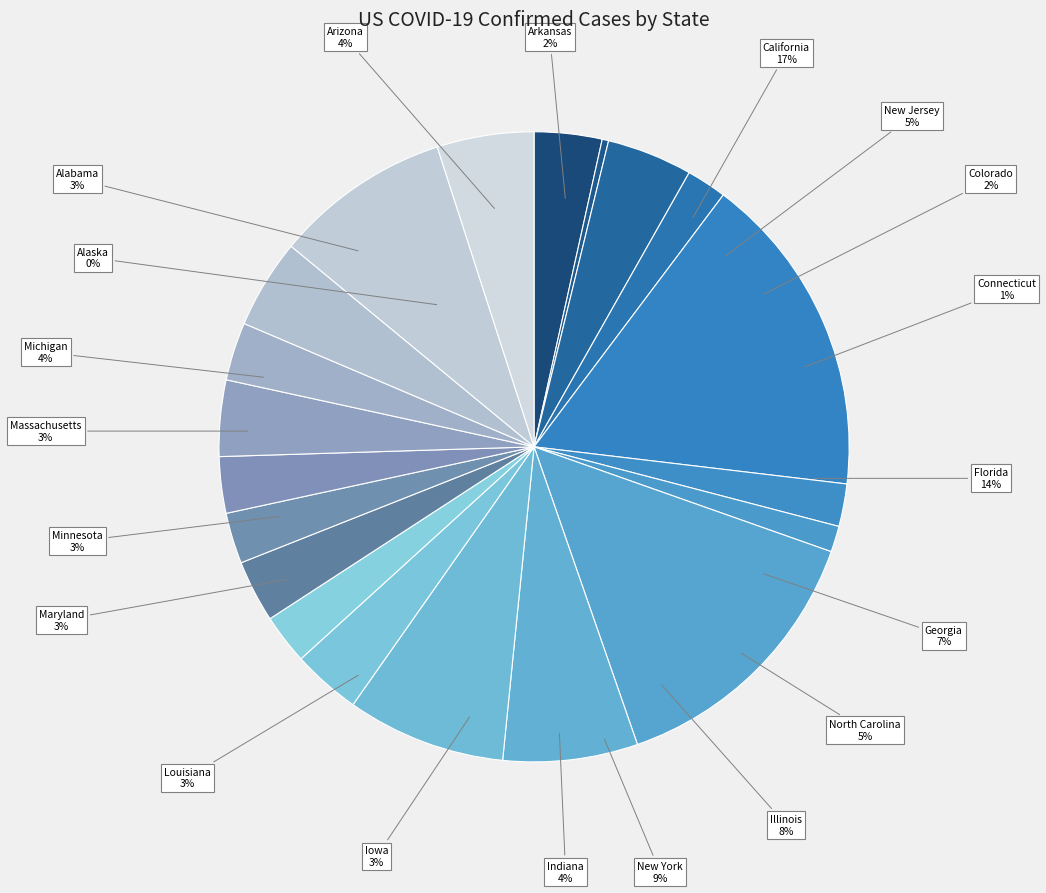

What is the change in value from Colorado to New Jersey?

+140771